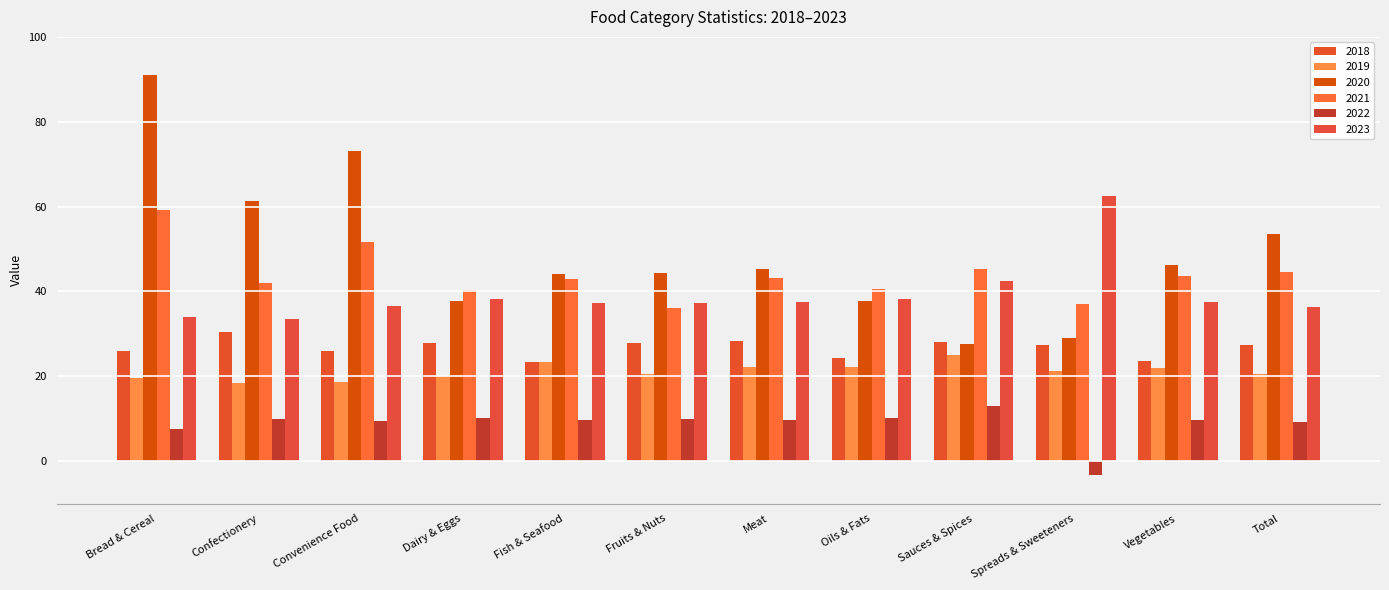

Which series changed the most between Bread & Cereal and Fish & Seafood?

2020